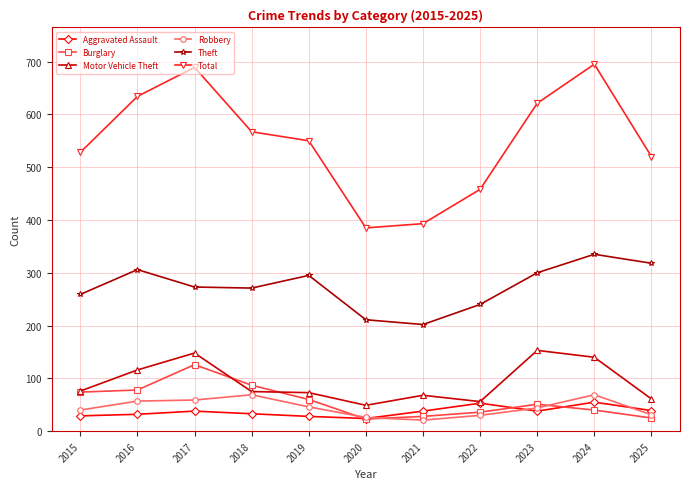

The Aggravated Assault series shows 38 at 2023. True or false?

True